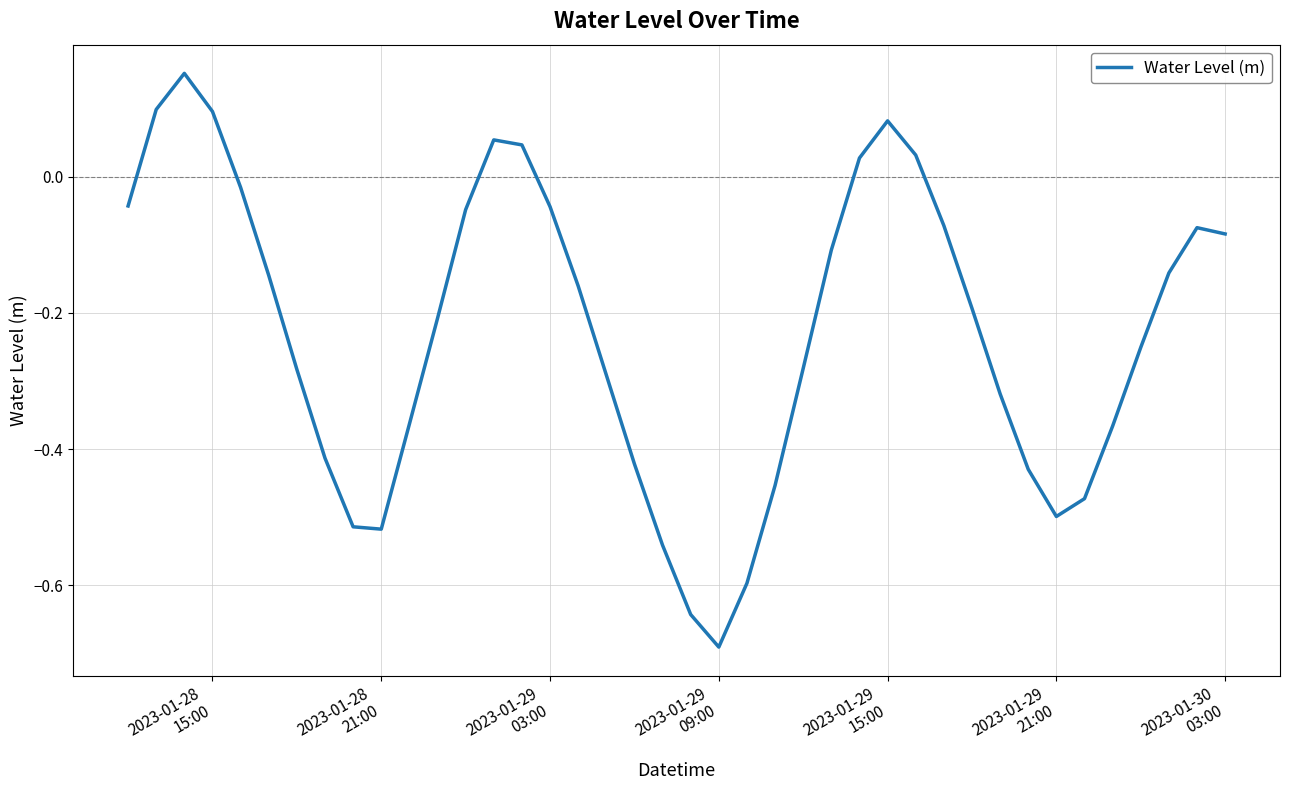

What is the smallest value displayed?

-0.7